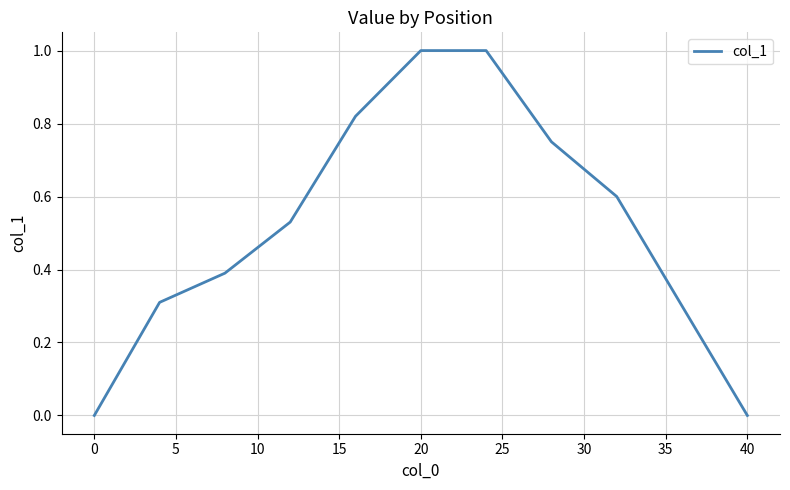

True or false: there are more than 1 points higher than both neighbors.

False